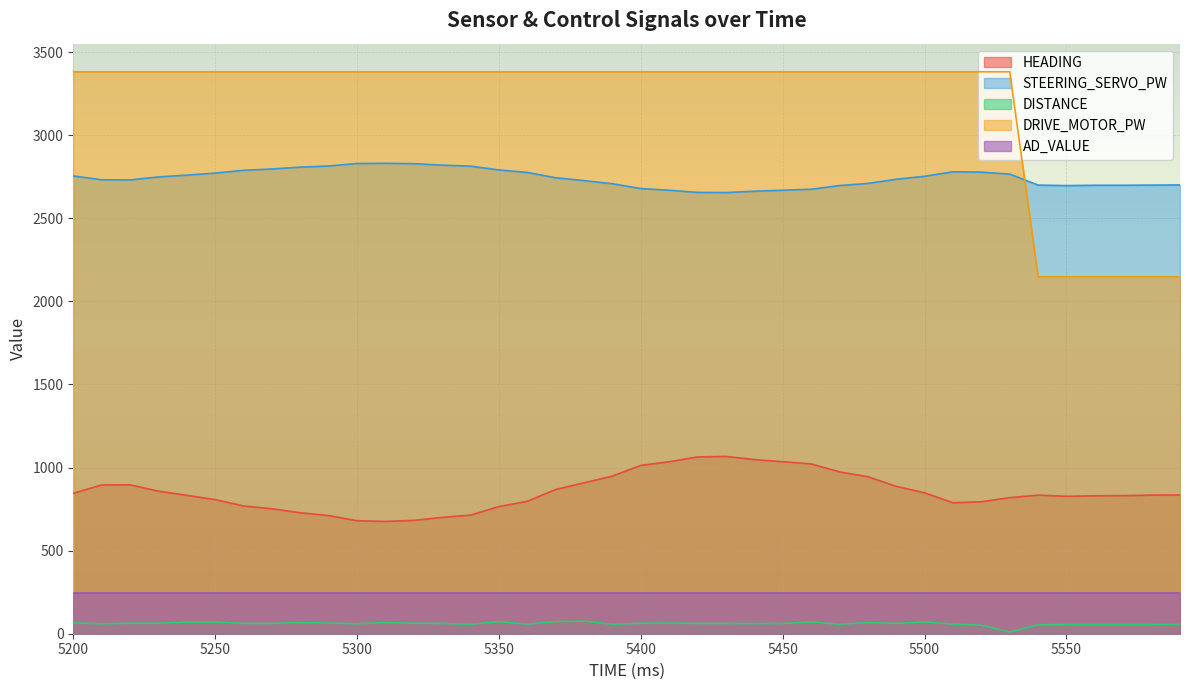

How many interior local valleys does the STEERING_SERVO_PW series have?

3